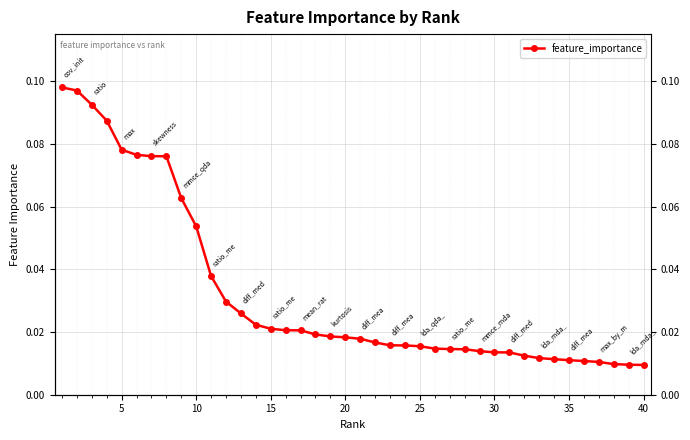

Count the number of data series in this chart.

1